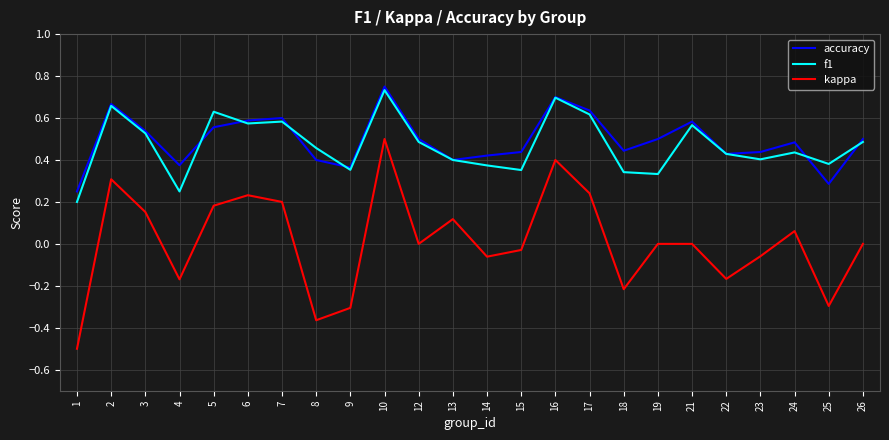

True or false: accuracy and kappa intersect in this chart.

False